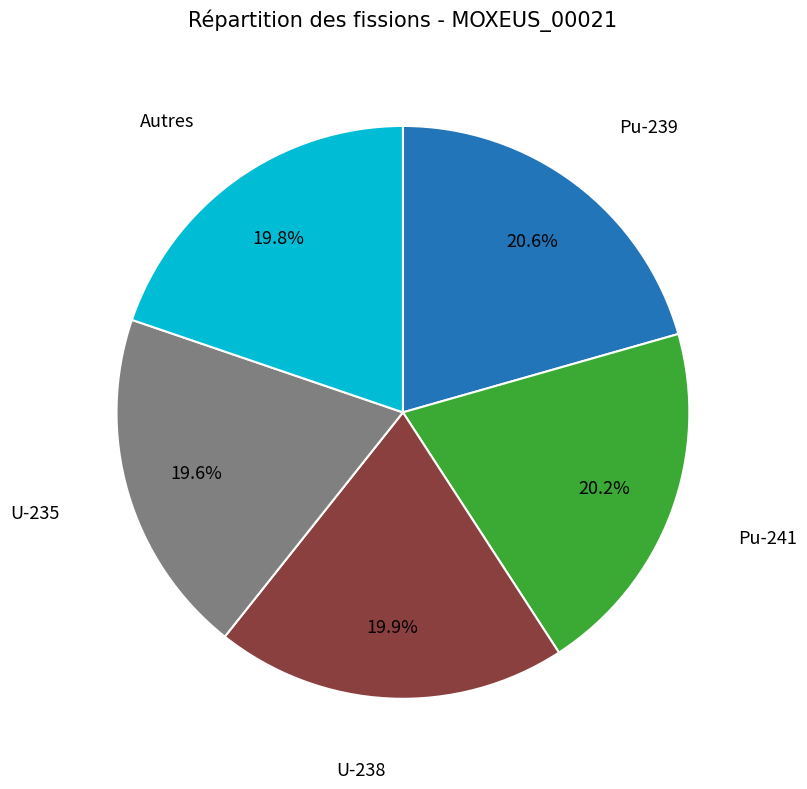

Is there any slice that represents more than half of the pie?

No